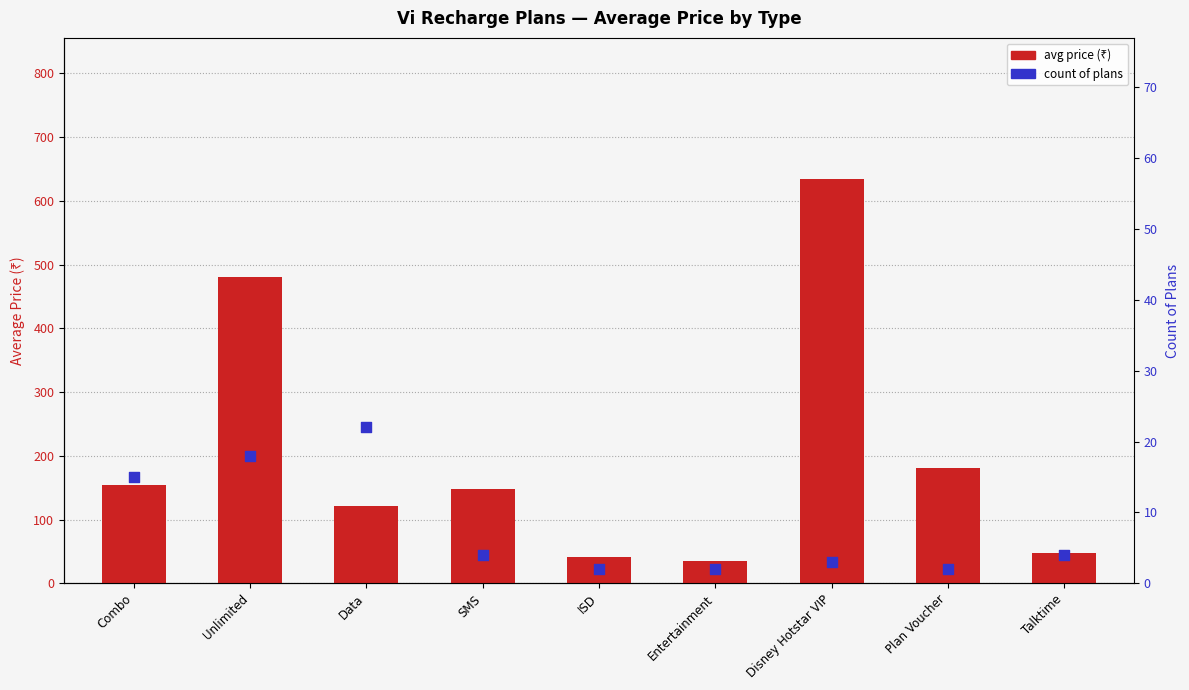

At how many categories does at least one series exceed 411?

2